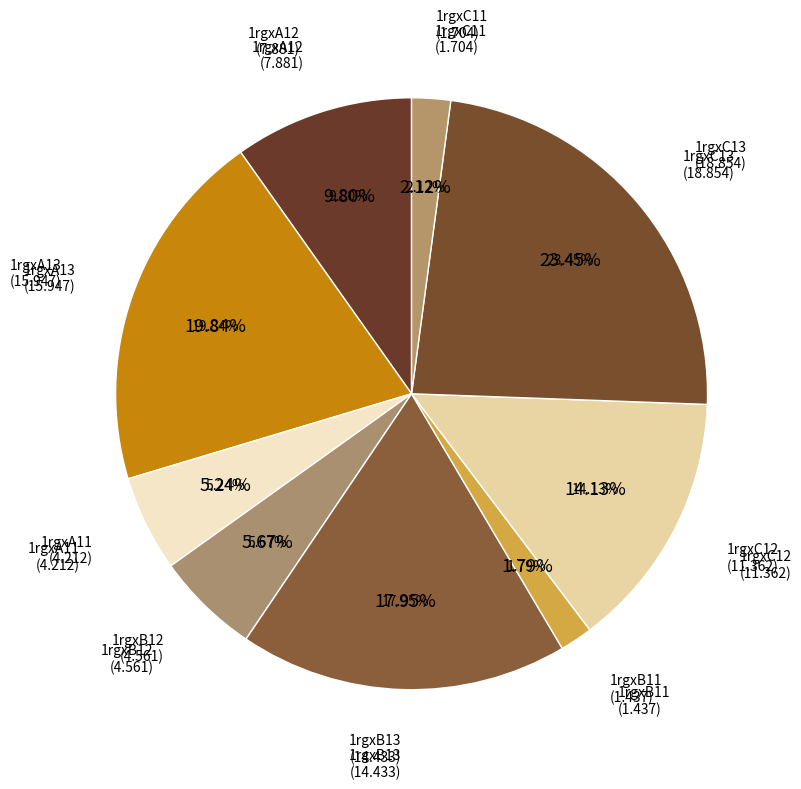

What percentage is the 1rgxB12 slice, to the nearest percent?

6%